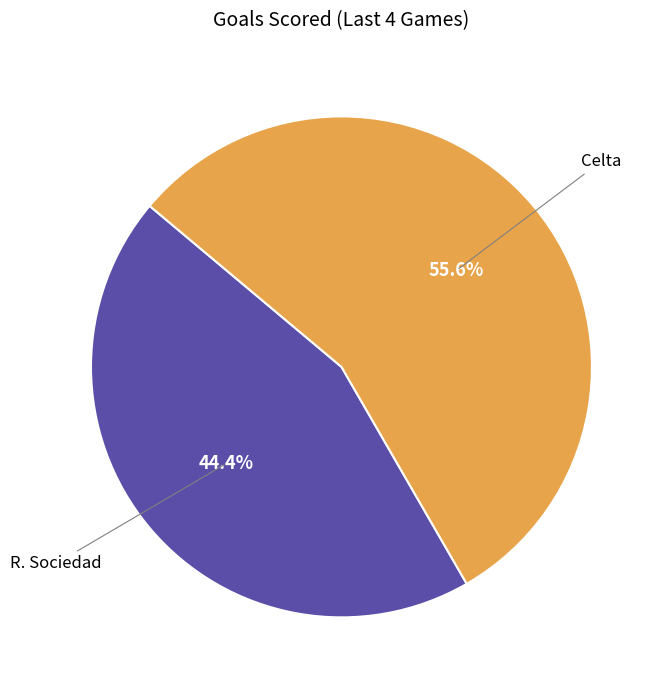

How many segments does this pie chart have?

2